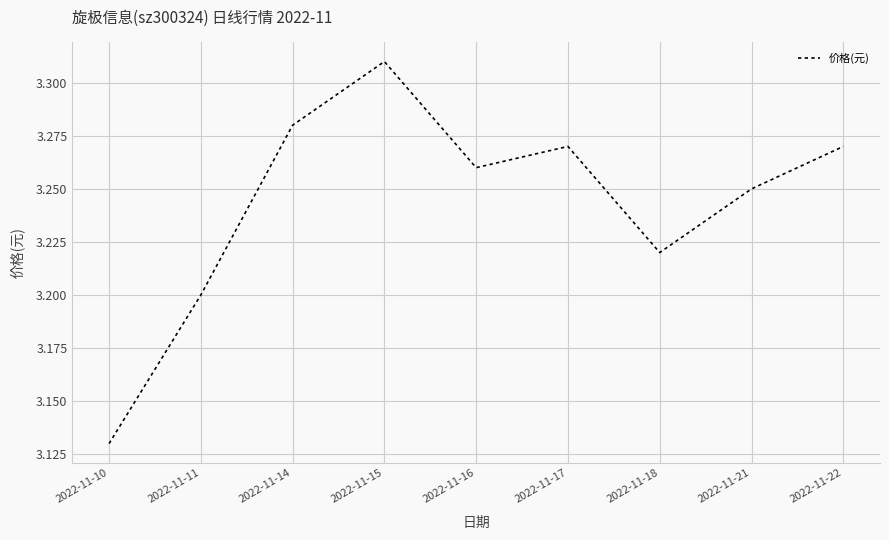

Which label corresponds to the smallest value in the chart?

2022-11-10